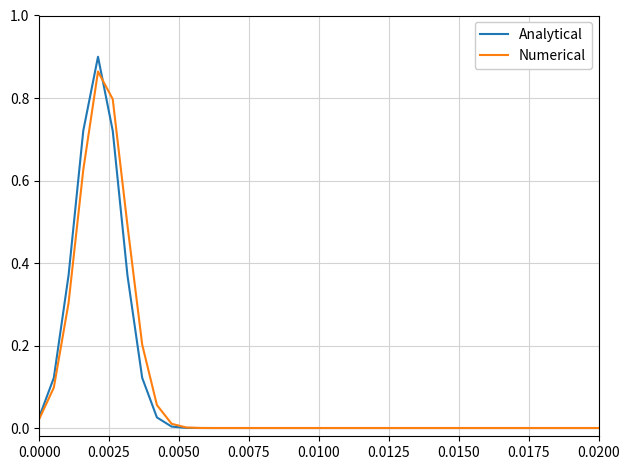

What is the difference between the maximum and minimum values in the Numerical series?

0.9